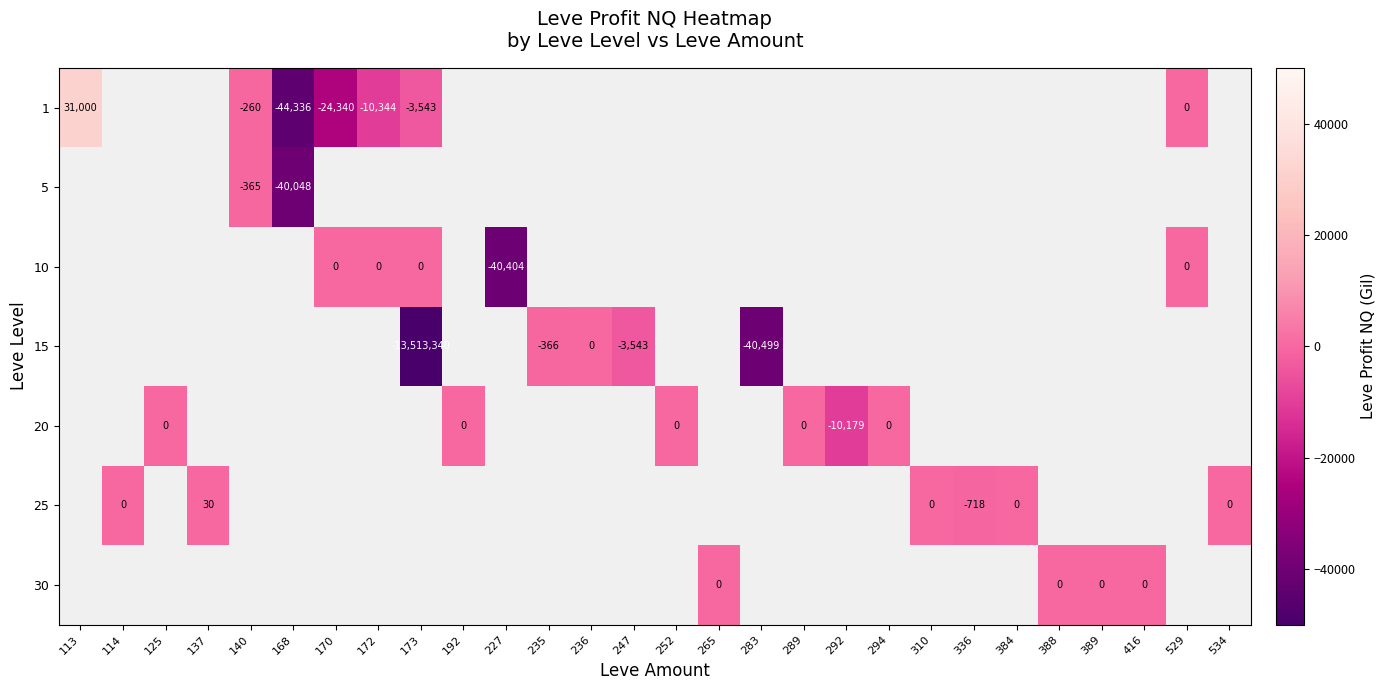

Is it true that 15 equals -621 at 235?

False